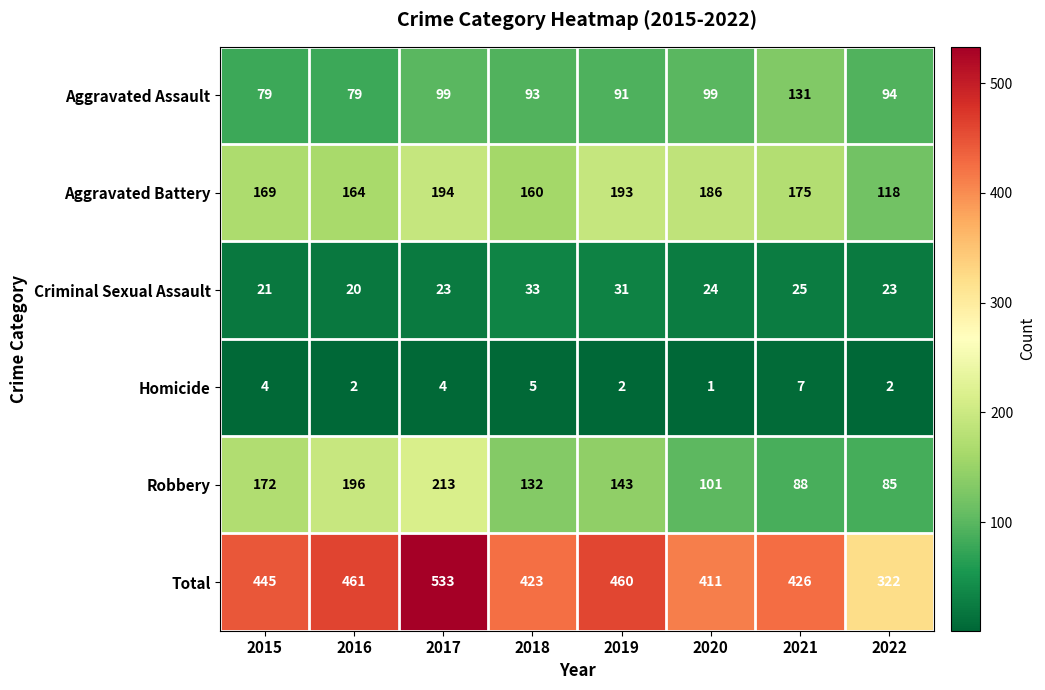

Which series has the widest spread of values?

Total